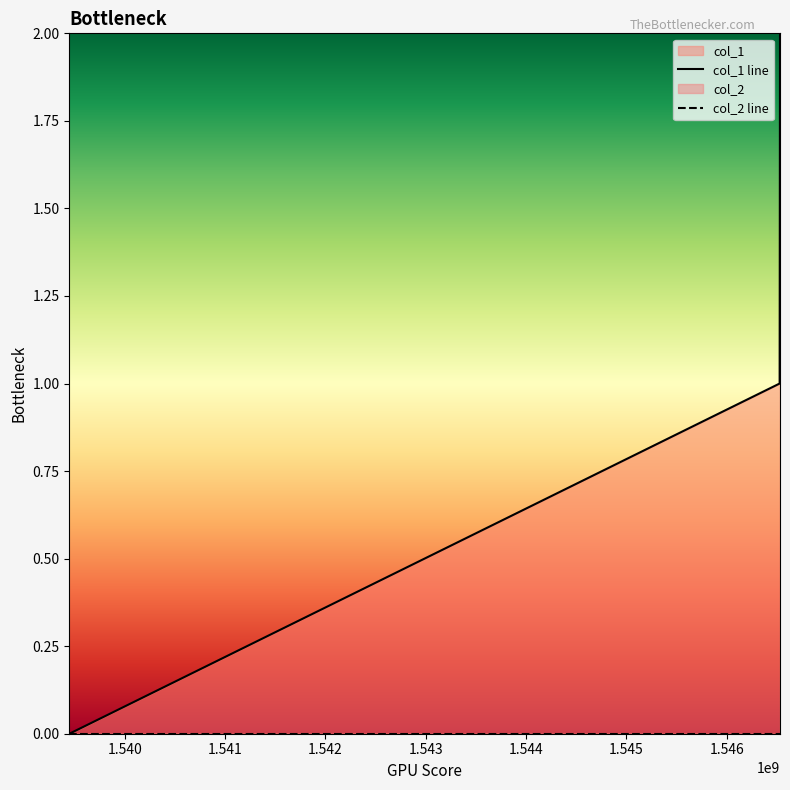

Count the col_1 line values in the range 0 to 2.

3